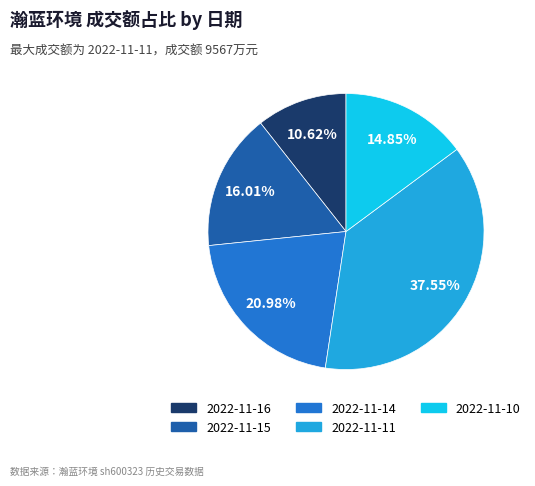

How many slices are in this pie chart?

5